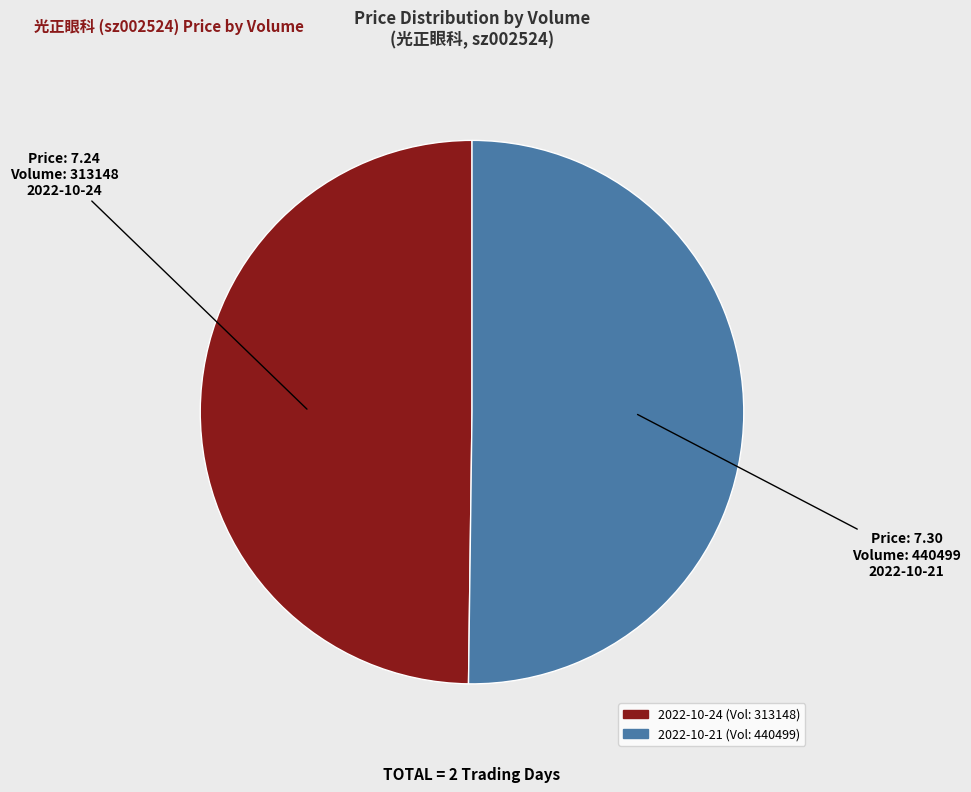

Rank the categories by value from lowest to highest.

313148, 440499